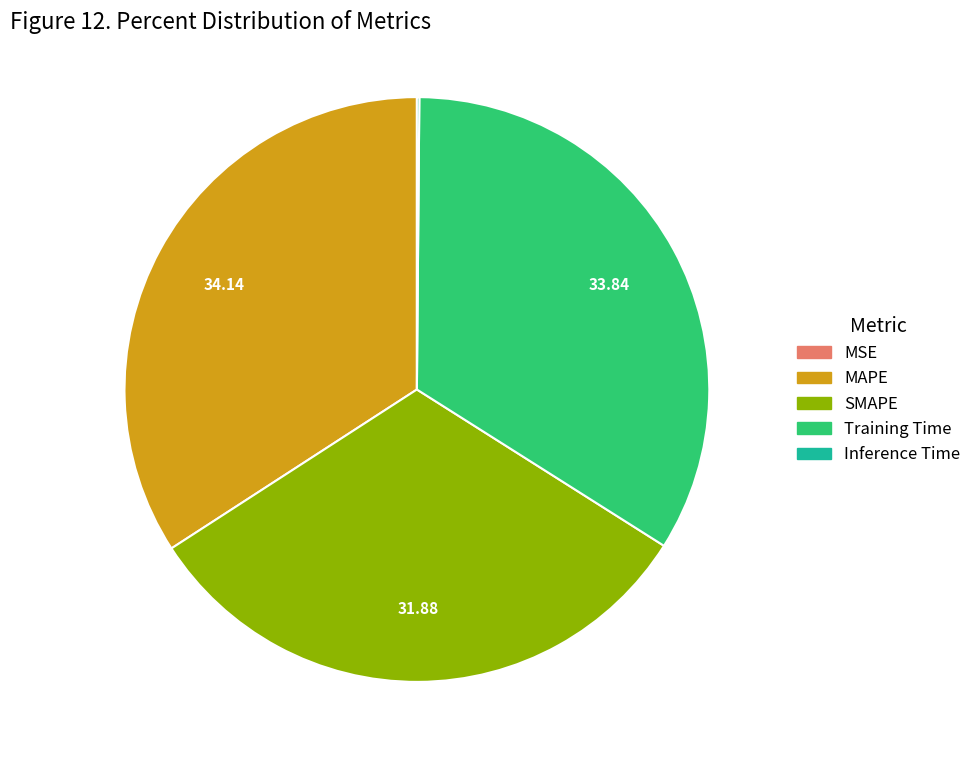

Does Training Time represent more than half of the total?

No